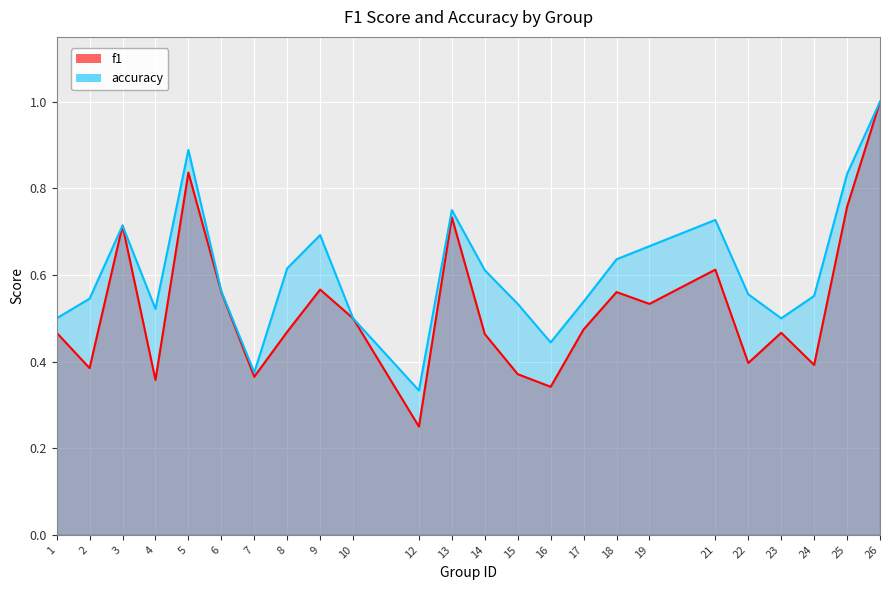

Is the value of f1 at 26 greater than the value of accuracy at 4?

Yes